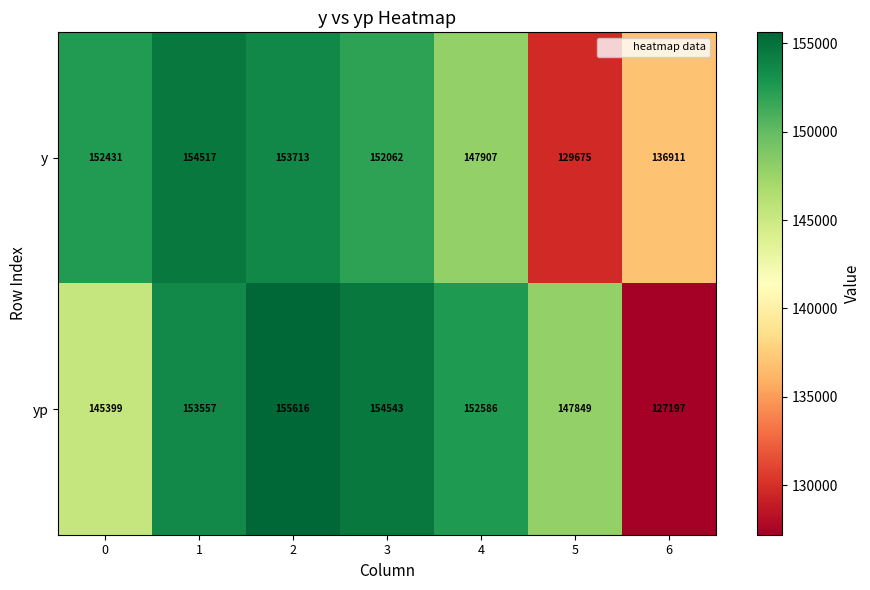

At 1, list the series in order from smallest to largest.

yp, y